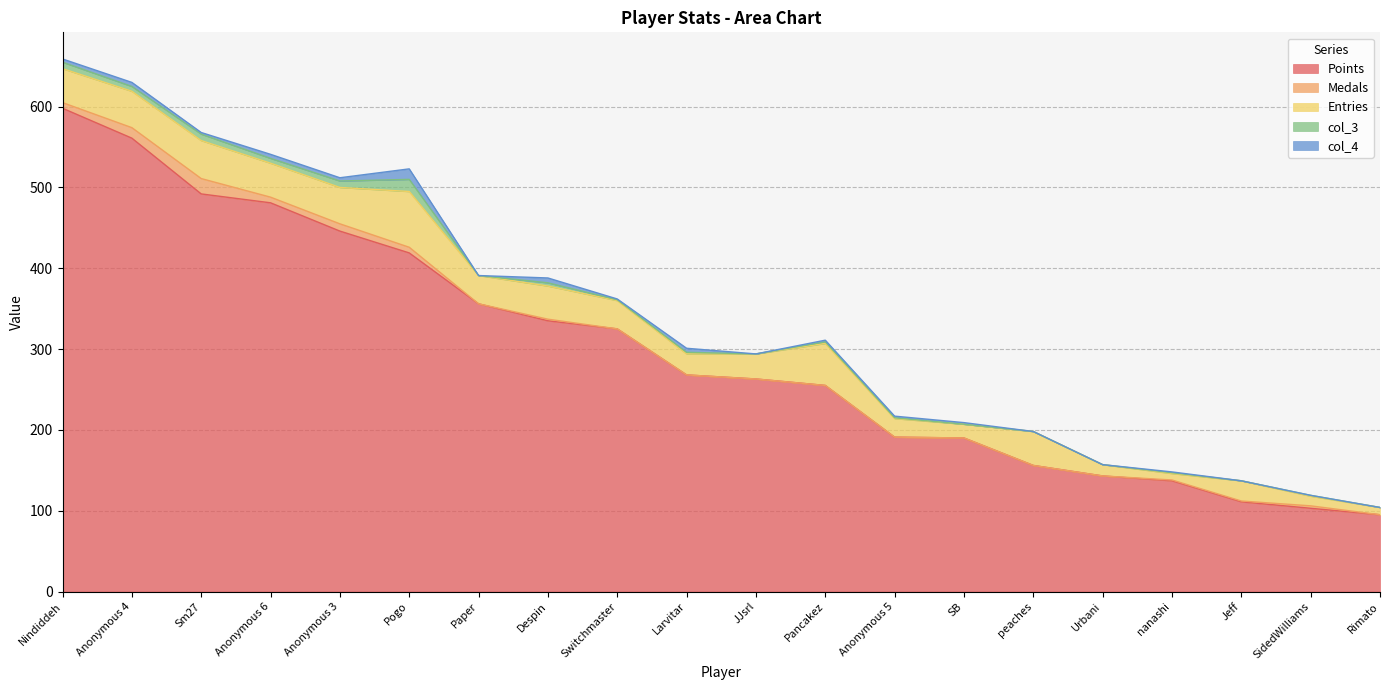

List the series in order of their peak value, highest first.

Points, Entries, Medals, col_3, col_4